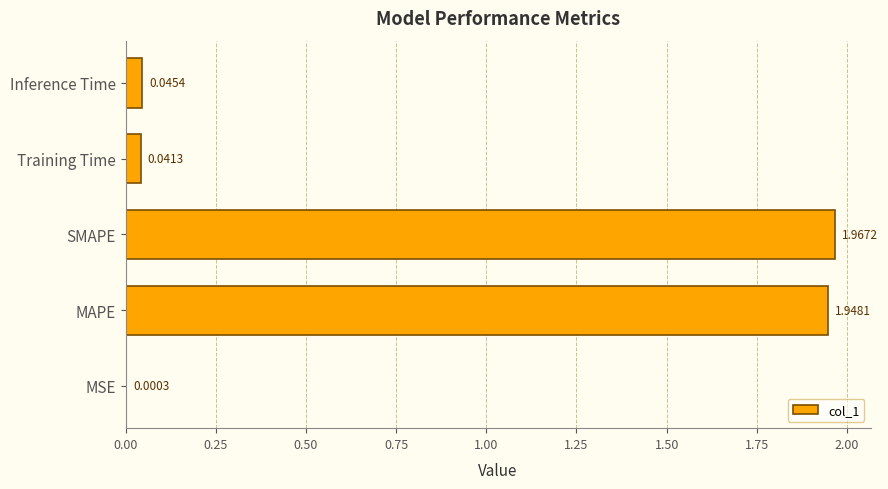

What is the change in value from MSE to MAPE?

+1.9